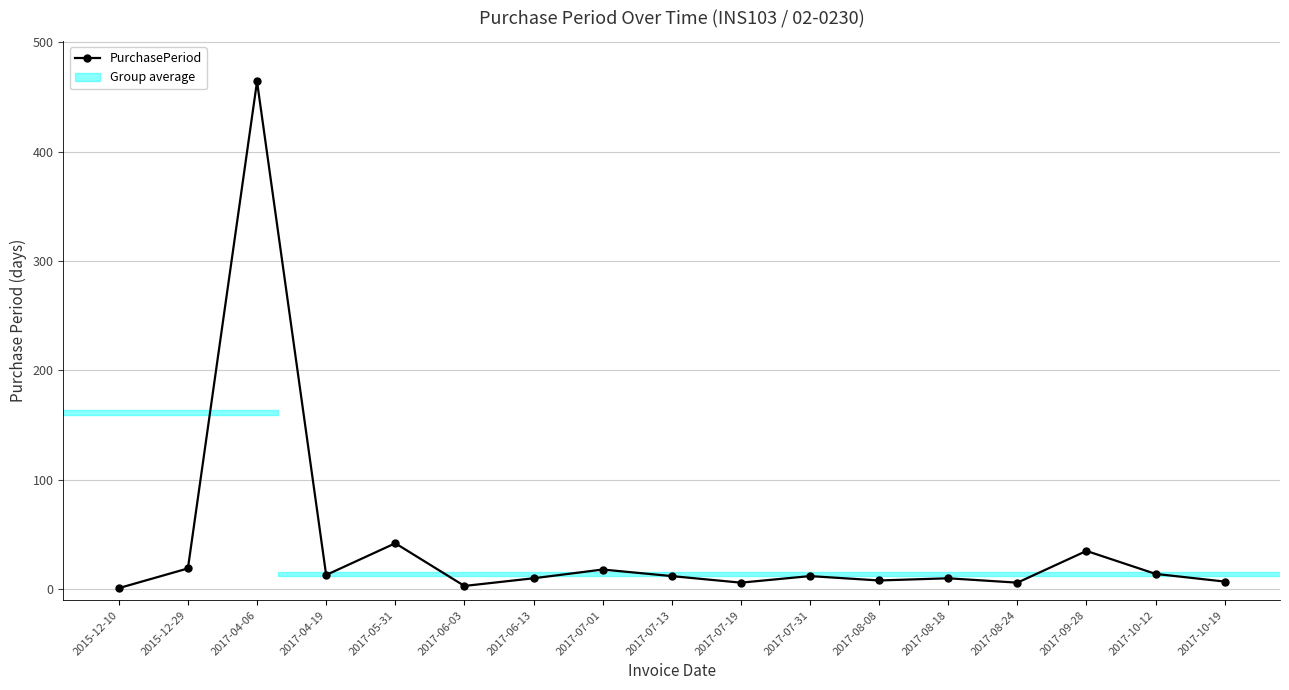

Between 2017-04-06 and 2017-10-12, which is larger?

2017-04-06